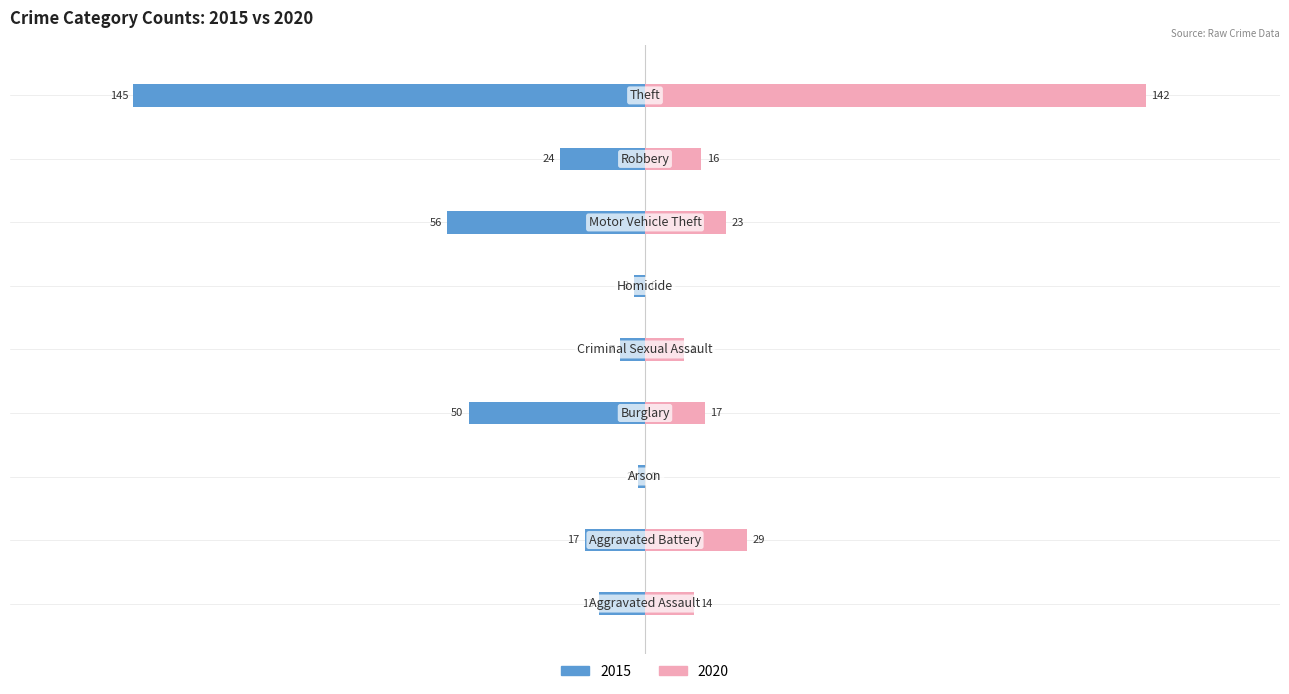

What position from the right is Motor Vehicle Theft?

3